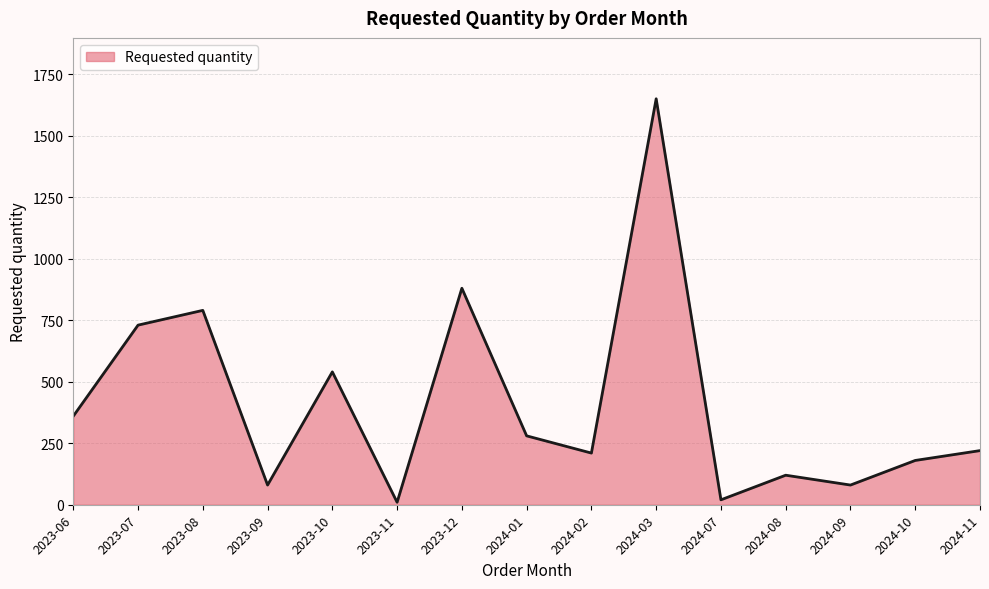

Count the number of data series in this chart.

1